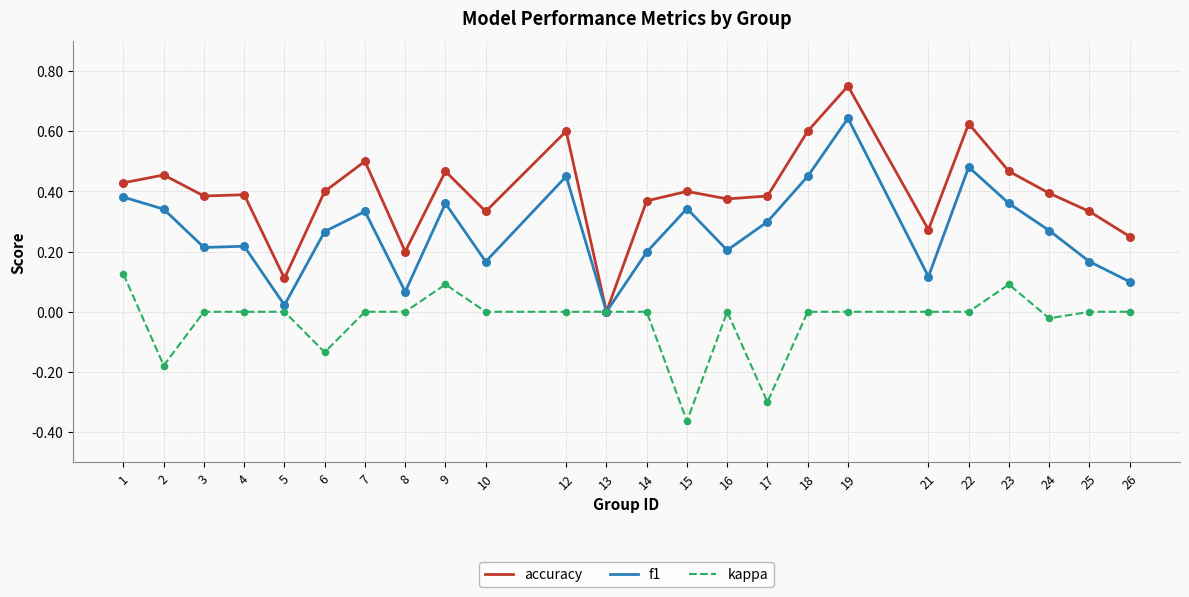

Is the value of kappa at 12 greater than the value of accuracy at 1?

No